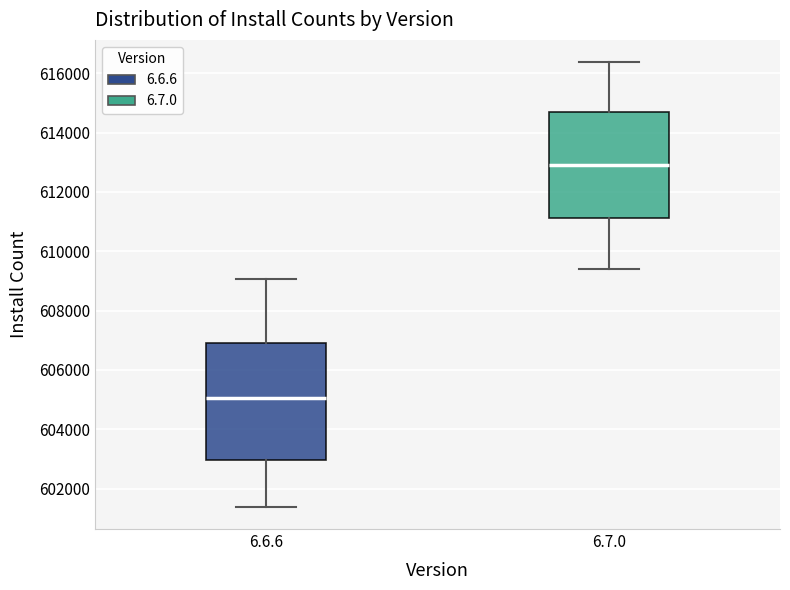

Reading left to right, read every box against the y-axis: the position of its median line, the range the box covers, and the ends of its whiskers. The values are not printed on the chart, so give them approximately, as read against the axis.

6.6.6: median 605000, box 603000 to 607000, whiskers 601400 to 609000
6.7.0: median 613000, box 611200 to 614600, whiskers 609400 to 616400